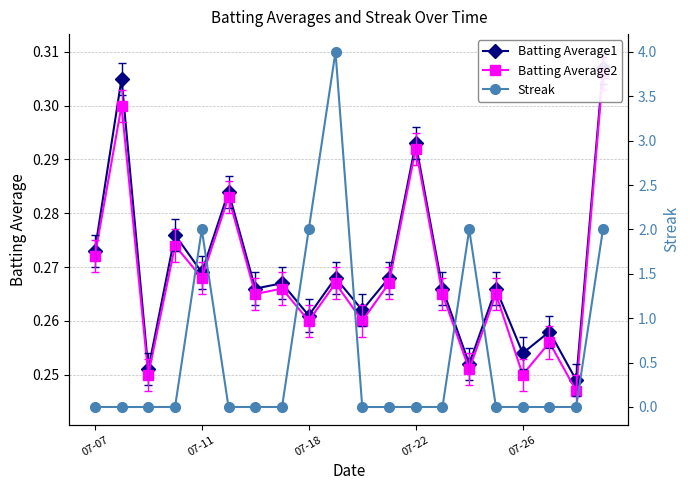

How many Batting Average1 values are between 0 and 1?

20